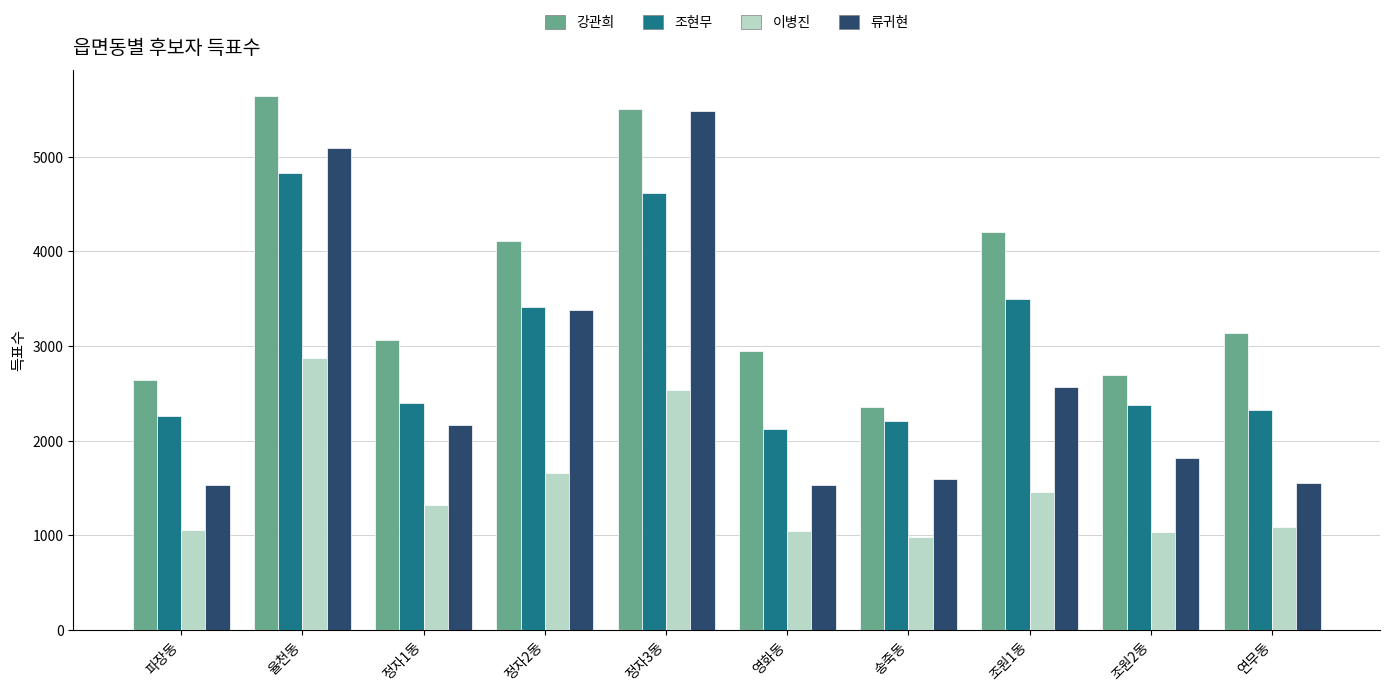

What are all the series names shown in the legend?

강관희, 조현무, 이병진, 류귀현